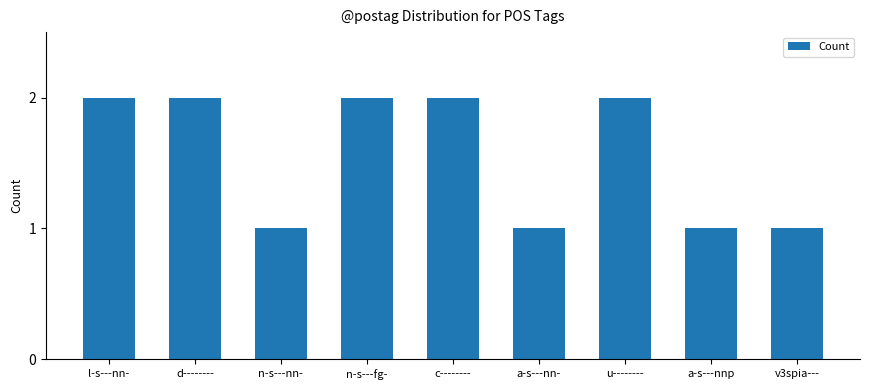

What is the label of the 2nd bar from the left?

d--------